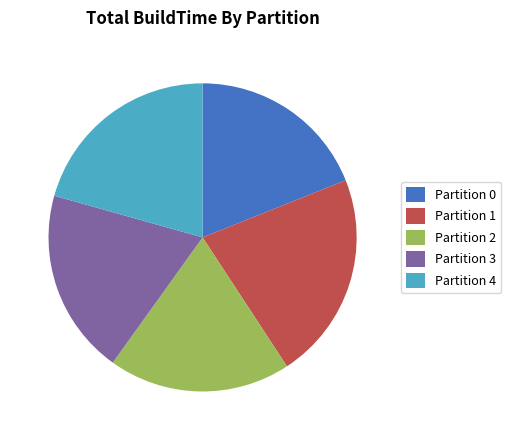

Is it true that Partition 2 is 19% of the pie?

True